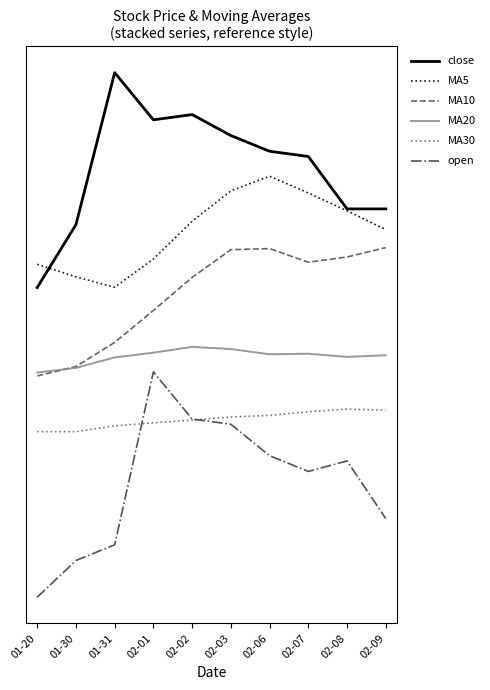

Which category has the lowest value in the MA10 series?

01-20